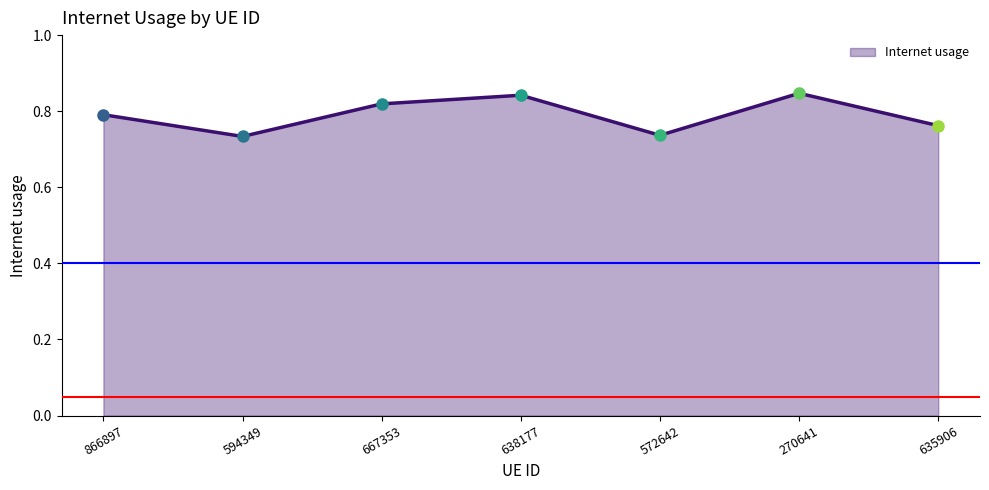

True or false: the data shows 0.8 at 270641.

True